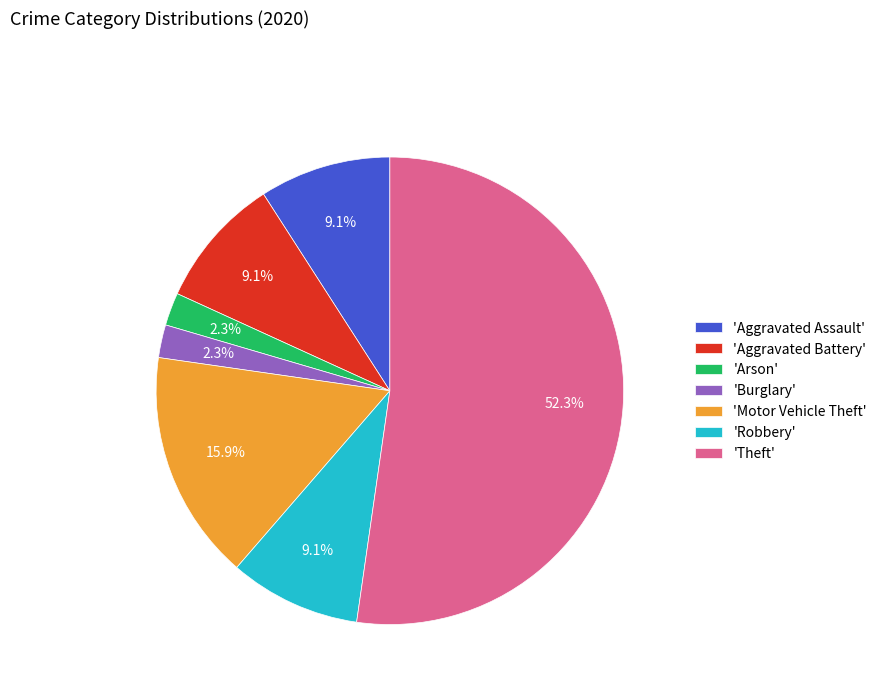

Does 'Theft' represent more than half of the total?

Yes